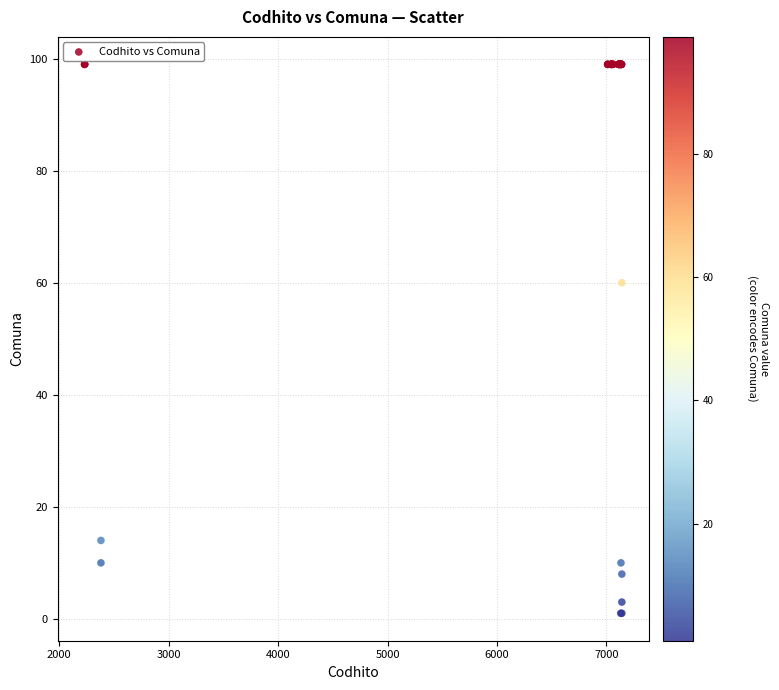

What Y value in the scatter plot is closest to 50?

60